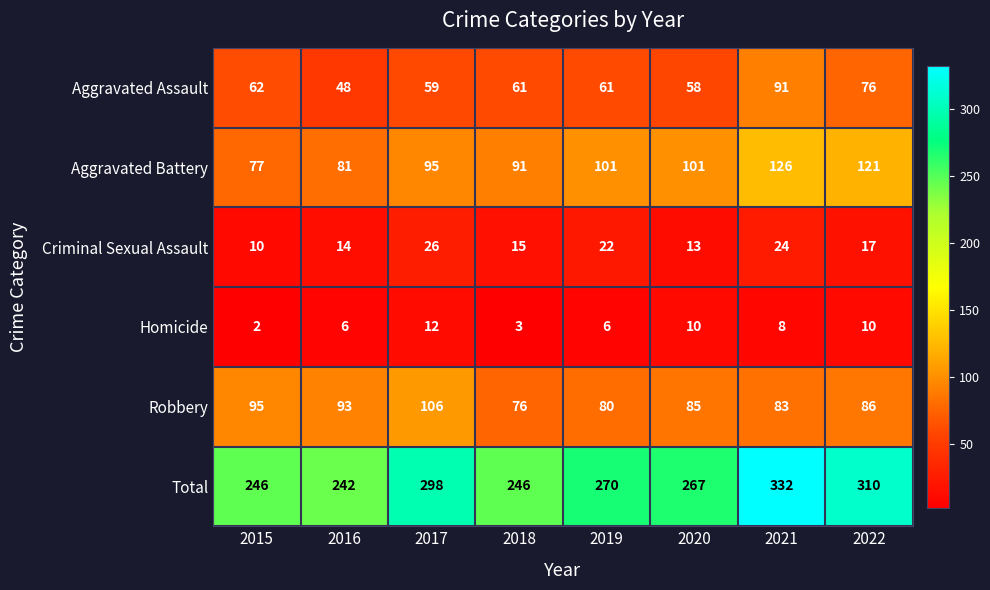

What is the minimum value shown in the chart?

2